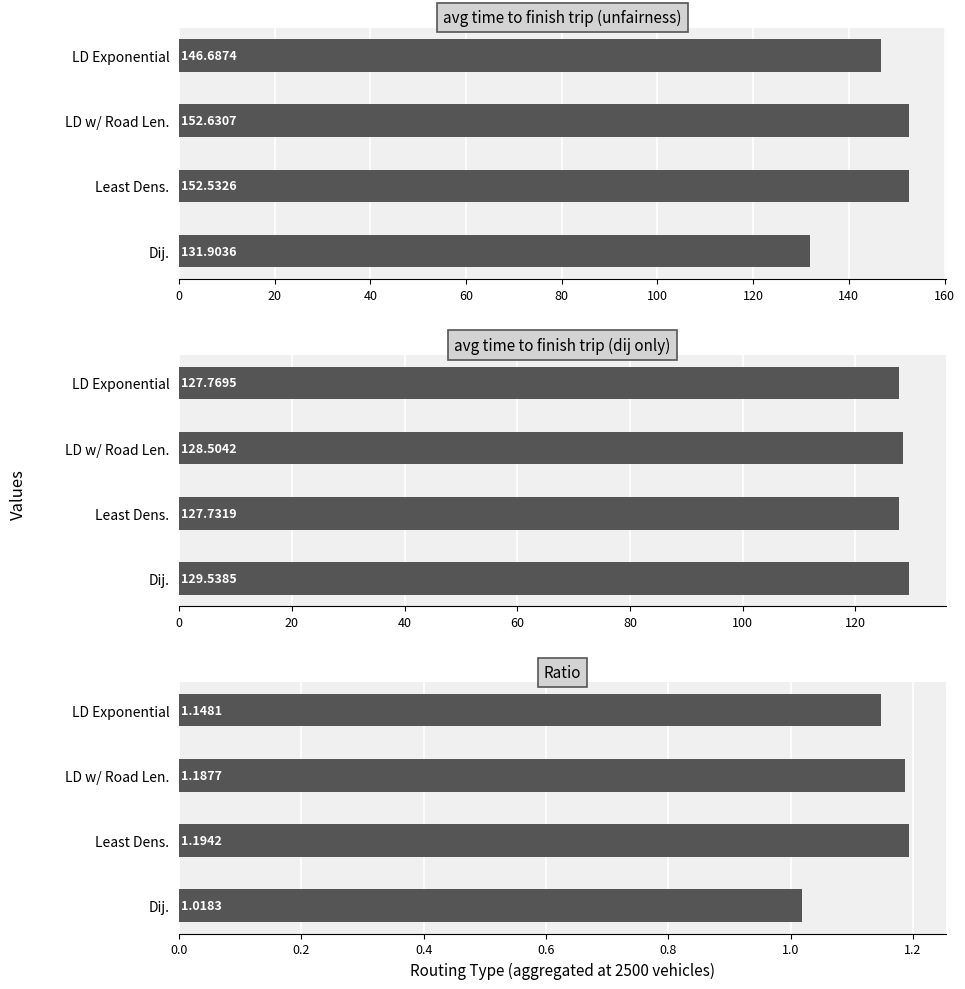

What is the sum of all avg time to finish trip (dij only) values?

513.5